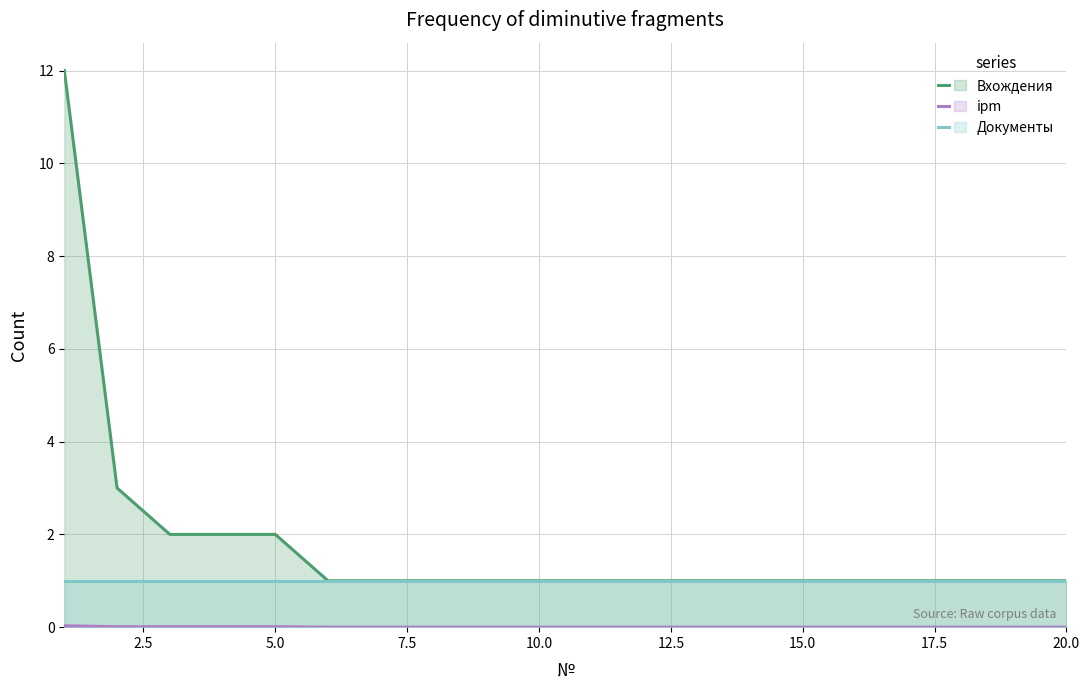

What are all the series names shown in the legend?

Вхождения, ipm, Документы